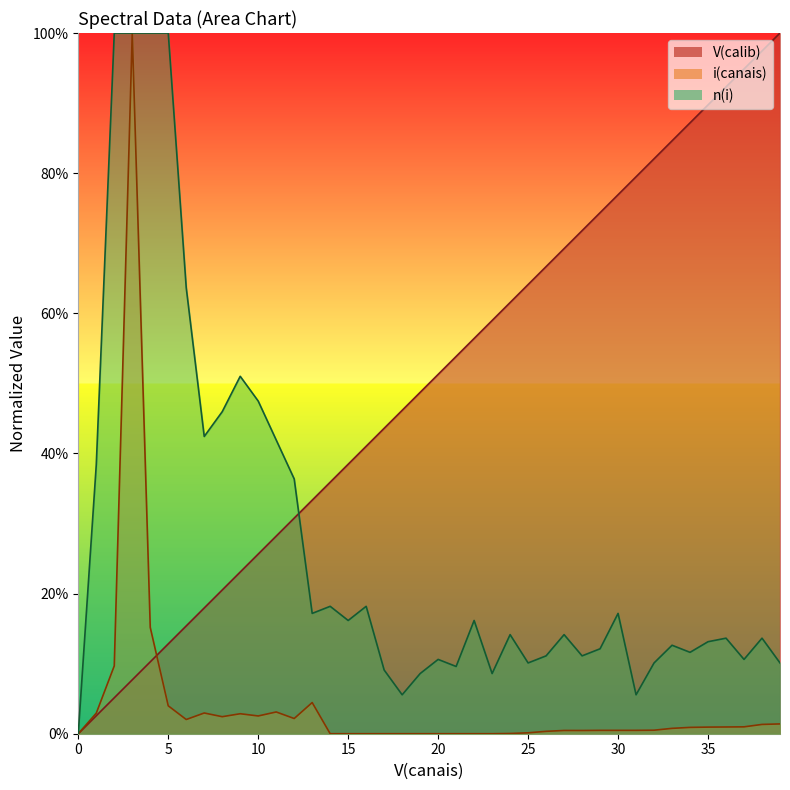

Rank the series by their average value, from highest to lowest.

V(calib), n(i), i(canais)